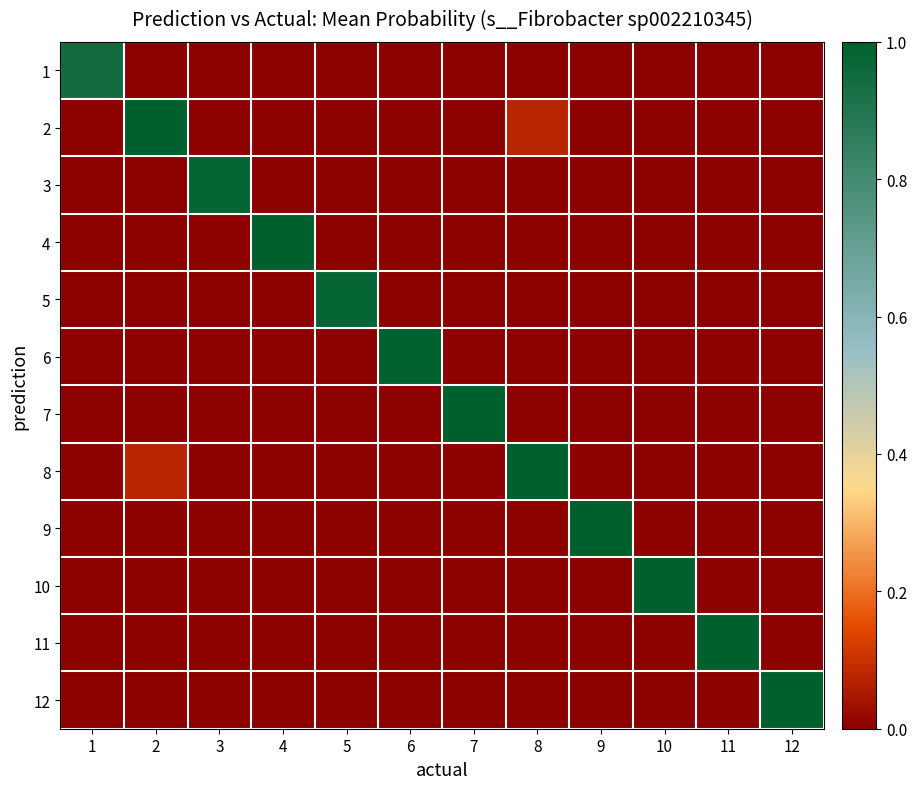

Which label corresponds to the smallest value in the chart?

2